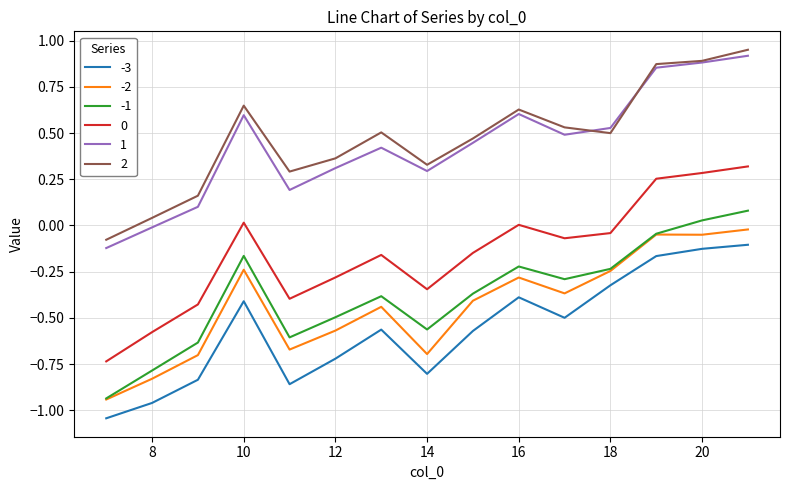

True or false: -2 and 0 intersect in this chart.

False